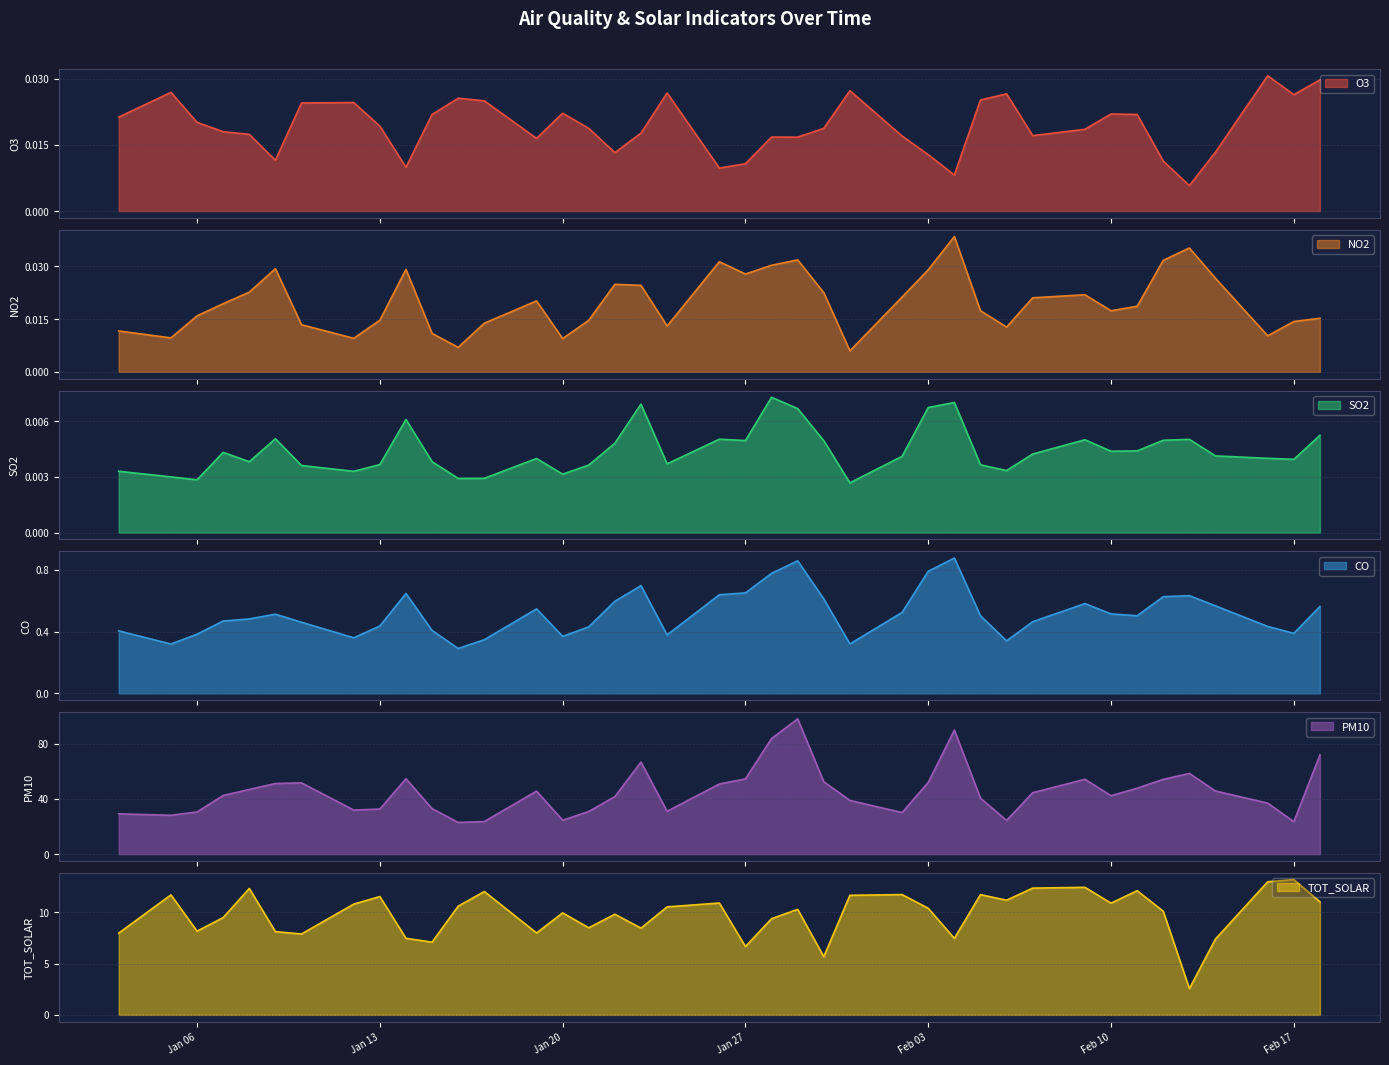

Reading left to right, transcribe all the data shown in this chart.

O3: 0.0	0.0	0.0	0.0	0.0	0.0	0.0	0.0	0.0	0.0	0.0	0.0	0.0	0.0	0.0	0.0	0.0	0.0	0.0	0.0	0.0	0.0	0.0	0.0	0.0	0.0	0.0	0.0	0.0	0.0	0.0	0.0	0.0	0.0	0.0	0.0	0.0	0.0	0.0	0.0
NO2: 0.0	0.0	0.0	0.0	0.0	0.0	0.0	0.0	0.0	0.0	0.0	0.0	0.0	0.0	0.0	0.0	0.0	0.0	0.0	0.0	0.0	0.0	0.0	0.0	0.0	0.0	0.0	0.0	0.0	0.0	0.0	0.0	0.0	0.0	0.0	0.0	0.0	0.0	0.0	0.0
SO2: 0.0	0.0	0.0	0.0	0.0	0.0	0.0	0.0	0.0	0.0	0.0	0.0	0.0	0.0	0.0	0.0	0.0	0.0	0.0	0.0	0.0	0.0	0.0	0.0	0.0	0.0	0.0	0.0	0.0	0.0	0.0	0.0	0.0	0.0	0.0	0.0	0.0	0.0	0.0	0.0
CO: 0.4	0.3	0.4	0.5	0.5	0.5	0.5	0.4	0.4	0.6	0.4	0.3	0.3	0.5	0.4	0.4	0.6	0.7	0.4	0.6	0.7	0.8	0.9	0.6	0.3	0.5	0.8	0.9	0.5	0.3	0.5	0.6	0.5	0.5	0.6	0.6	0.6	0.4	0.4	0.6
PM10: 29.2	28.1	30.5	42.4	46.8	51.1	51.5	31.9	32.6	54.5	32.9	22.9	23.6	45.6	24.5	30.9	41.6	66.6	31.0	50.7	54.4	83.6	97.9	52.4	38.8	30.1	51.9	89.7	40.5	24.4	44.4	54.1	42.3	47.7	54.1	58.4	45.7	36.9	23.5	71.8
TOT_SOLAR: 8.0	11.7	8.2	9.5	12.3	8.1	7.9	10.8	11.5	7.5	7.1	10.6	12.0	8.0	9.9	8.5	9.8	8.4	10.5	10.9	6.7	9.4	10.3	5.7	11.6	11.7	10.4	7.5	11.7	11.2	12.3	12.4	10.9	12.1	10.1	2.6	7.4	13.0	13.2	11.0